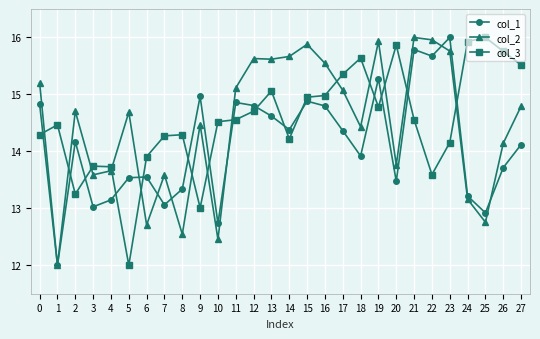

Which series ends up on top after the final intersection of col_1 and col_3?

col_3